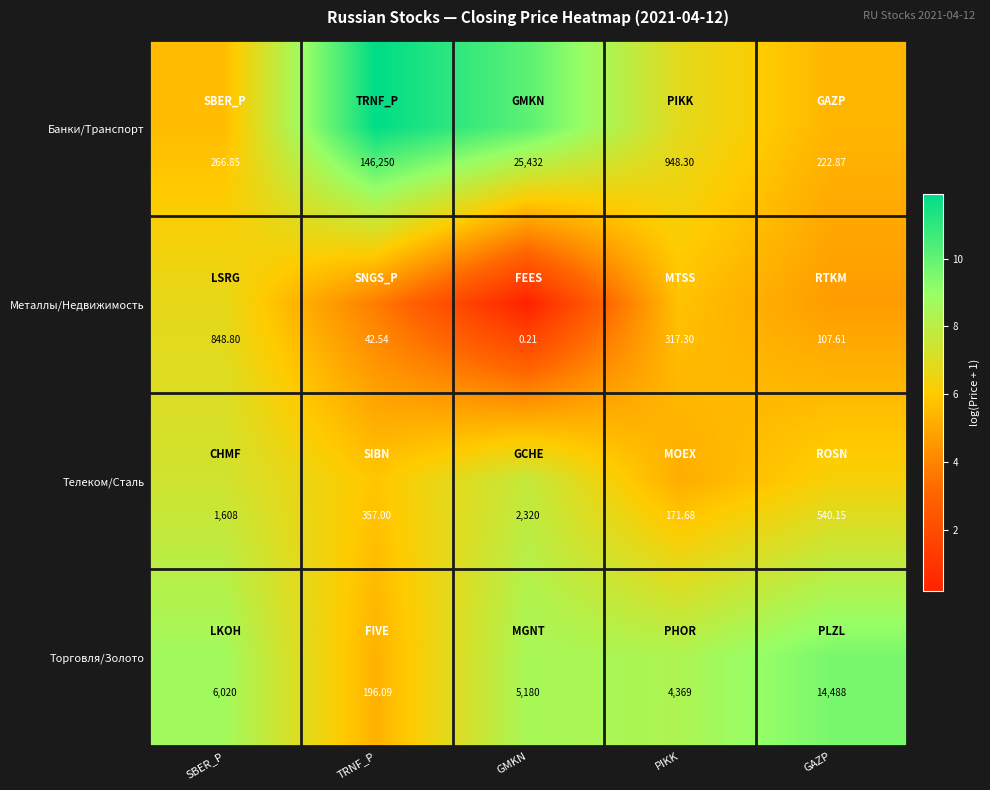

Rank the series at SBER_P from lowest to highest value.

Банки/Транспорт, Металлы/Недвижимость, Телеком/Сталь, Торговля/Золото